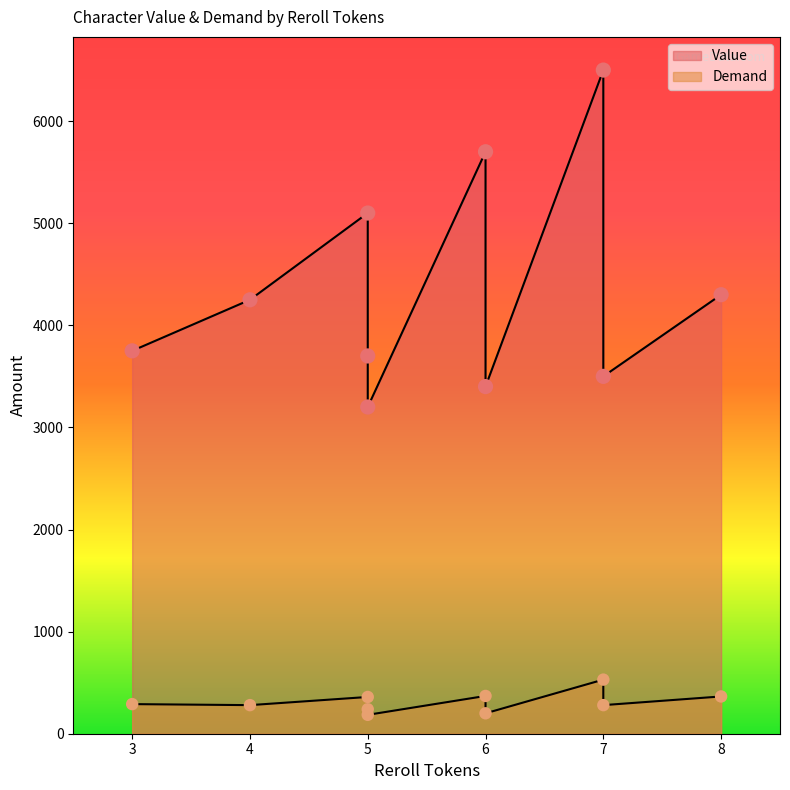

At how many categories does at least one series exceed 2958?

10